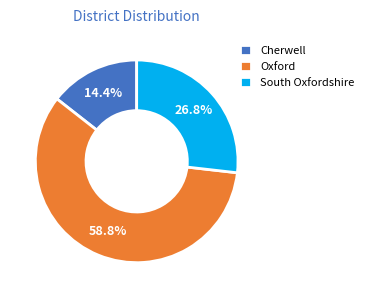

To the nearest percent, what is the combined percentage of Oxford and South Oxfordshire?

86%